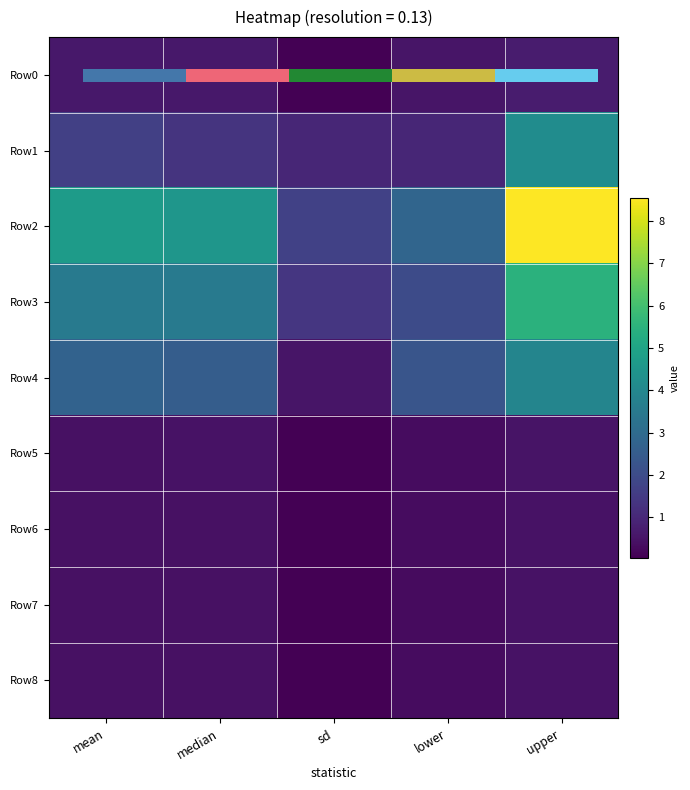

What is the sum of the Row4 values at lower and upper?

6.2